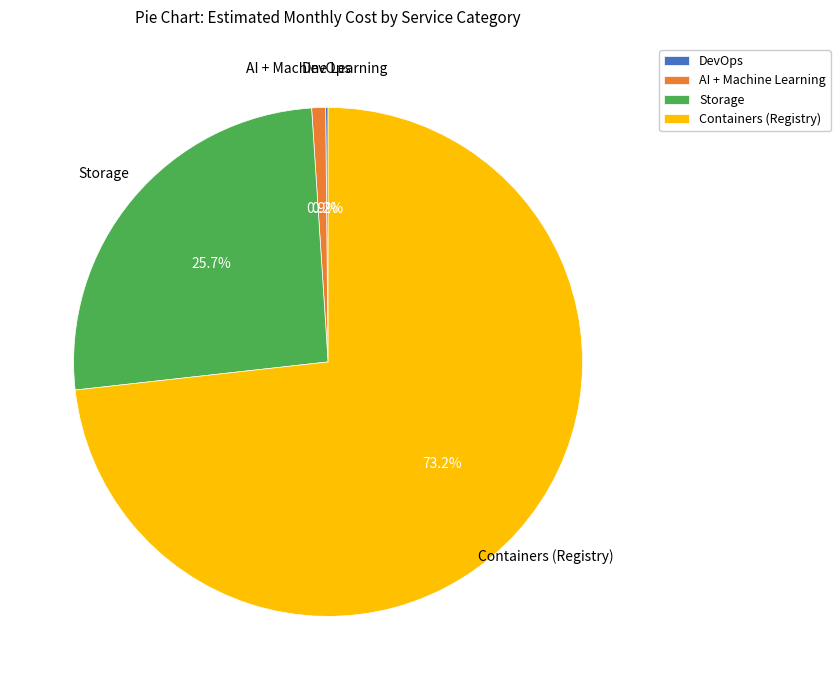

What is the total percentage of Containers (Registry) and AI + Machine Learning?

74.1%